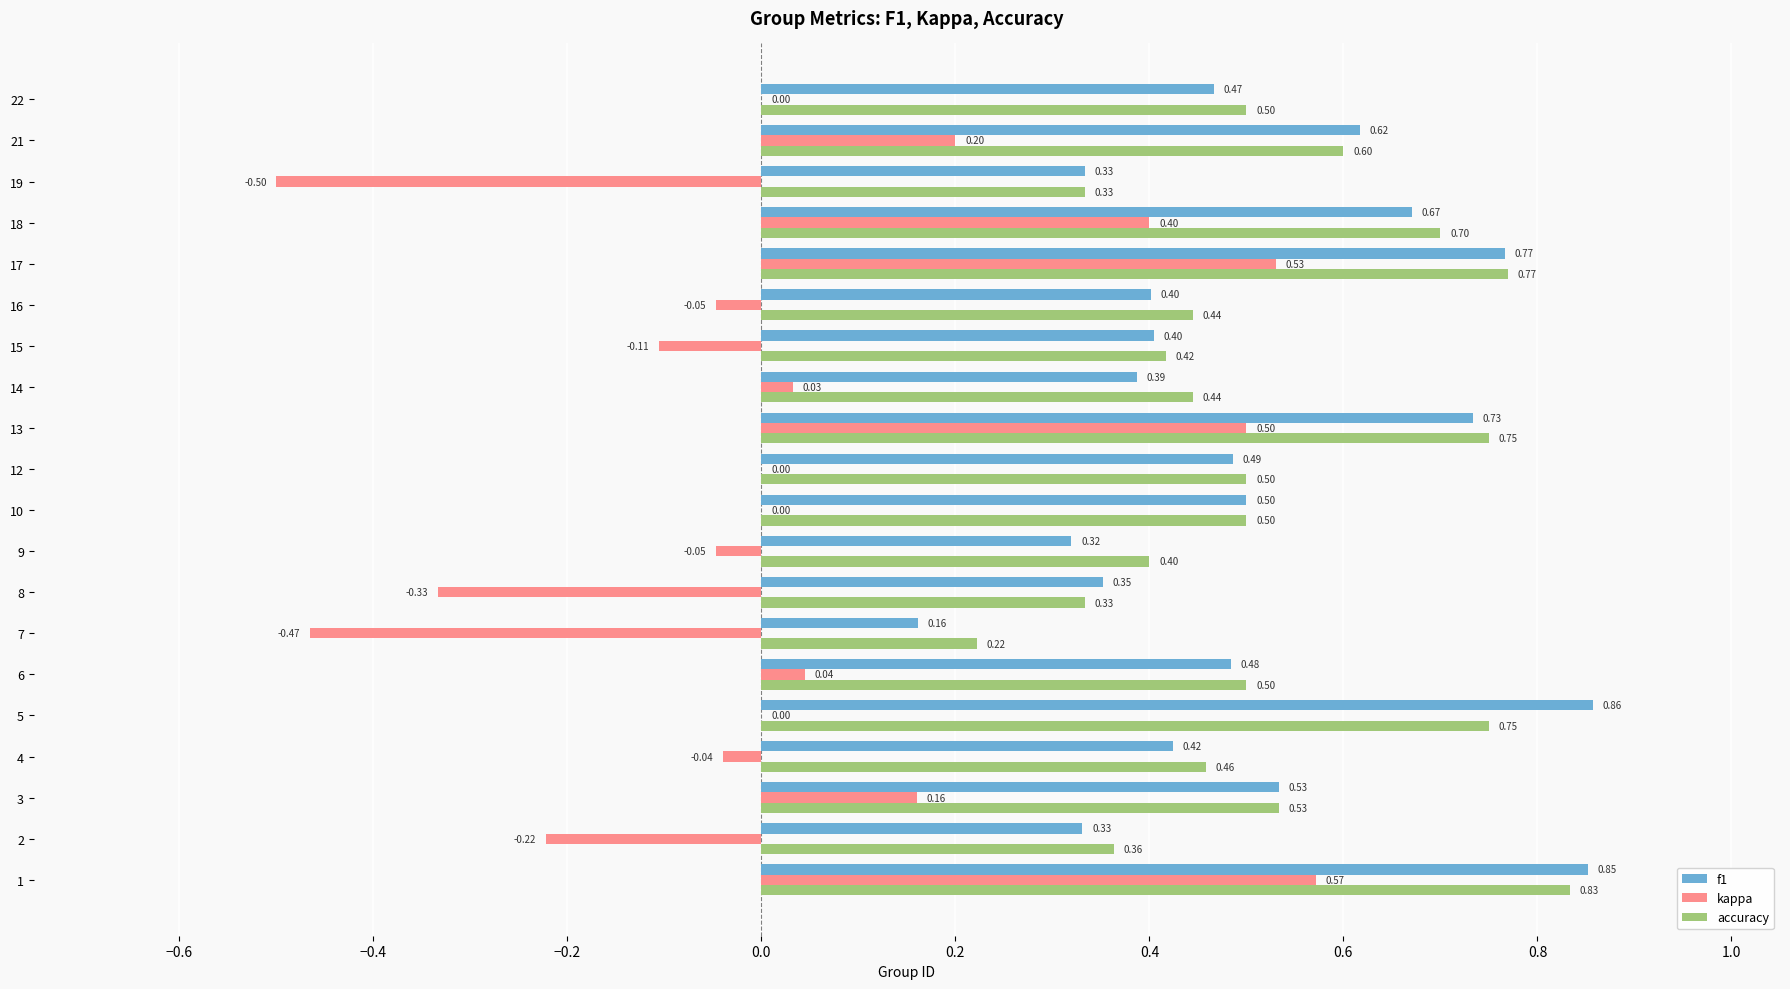

Is the value of kappa at 8 greater than the value of f1 at 7?

No